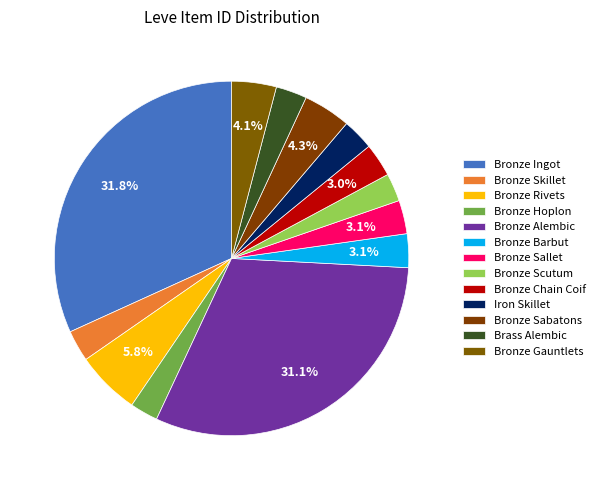

True or false: Bronze Ingot accounts for 32% of the total.

True